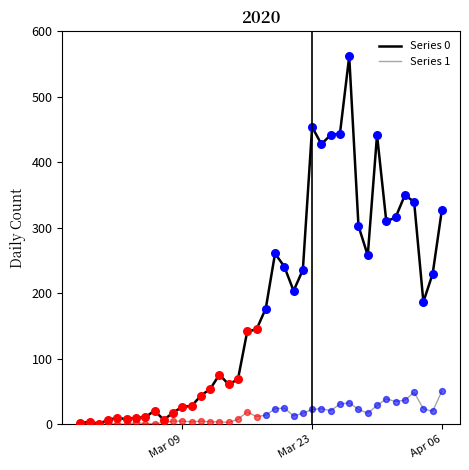

At how many categories does at least one series exceed 32?

27